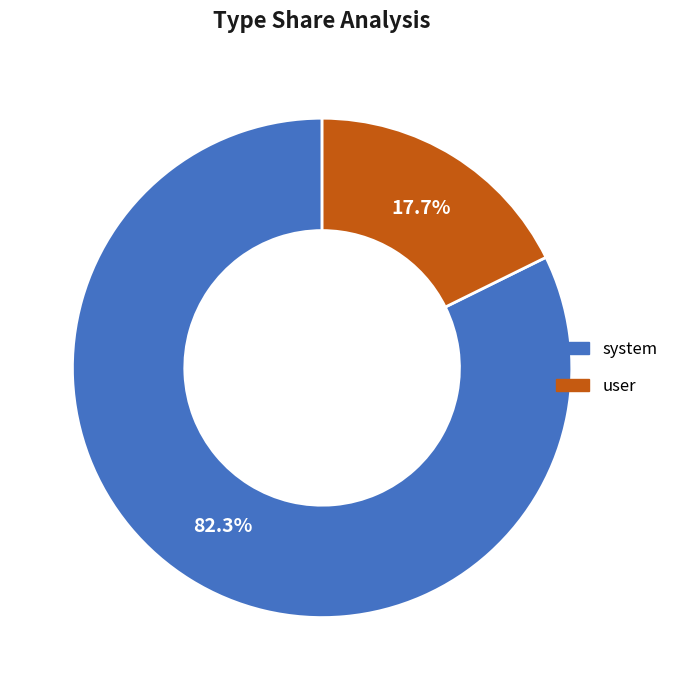

Is there any slice that represents more than half of the pie?

Yes